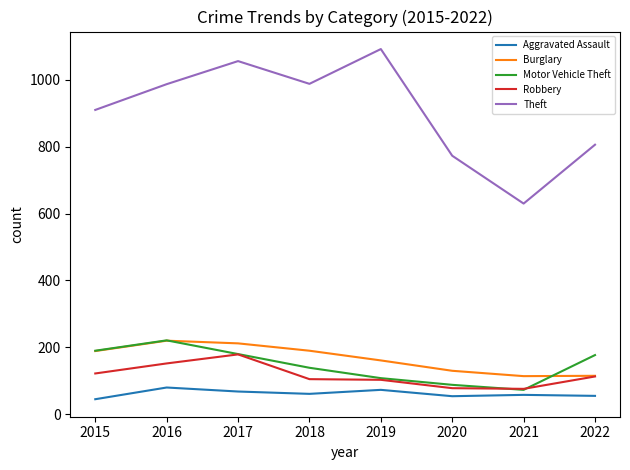

Is the value of Aggravated Assault at 2018 greater than the value of Theft at 2019?

No